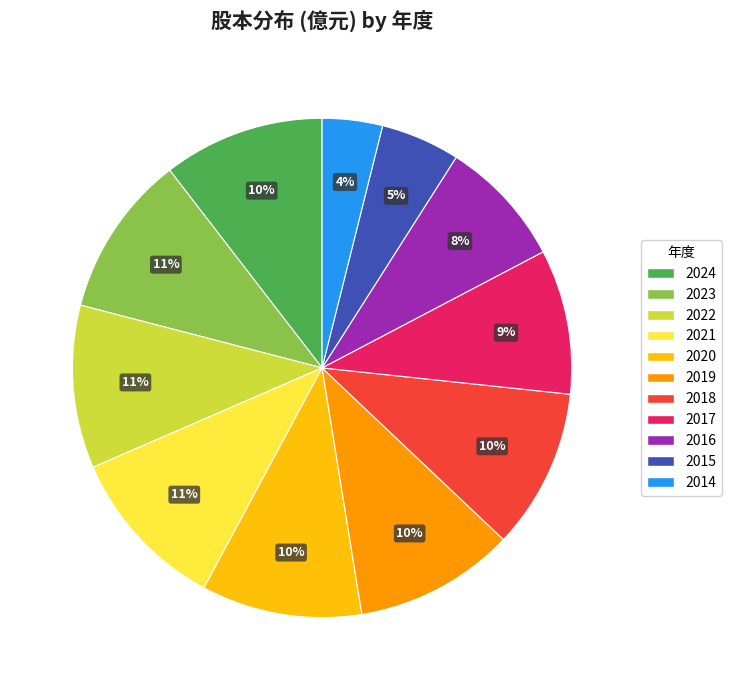

Approximately how many times larger is the value at 2020 compared to 2019?

1.0